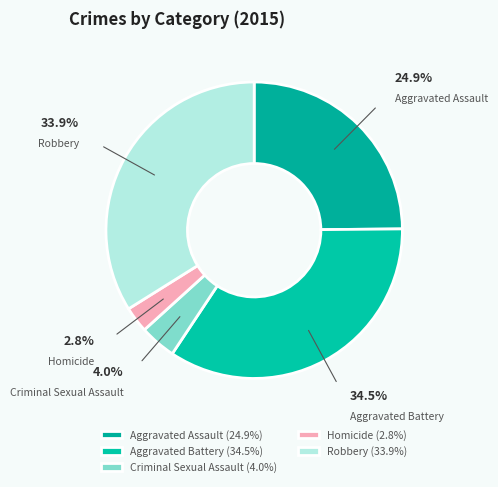

Which category has the smallest portion of the pie?

Homicide